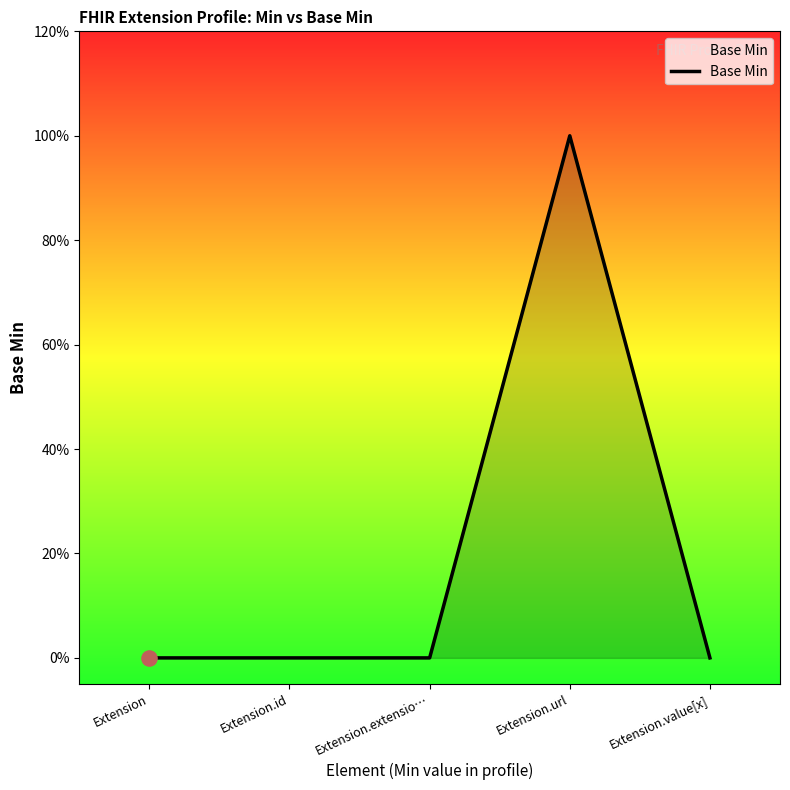

What is the change in value from Extension.extensio… to Extension.url?

+1